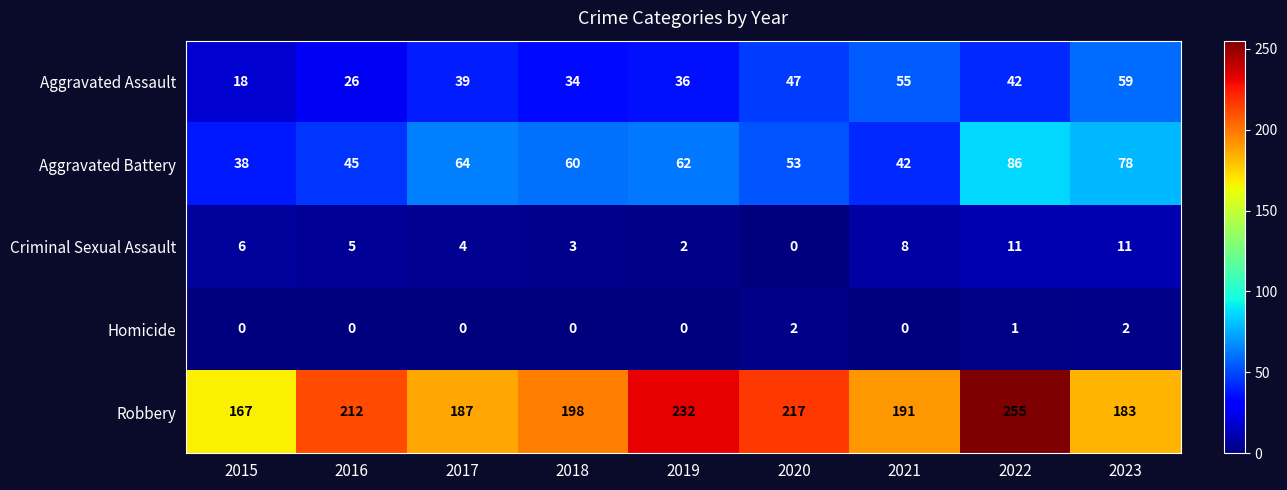

What is the greatest value displayed?

255